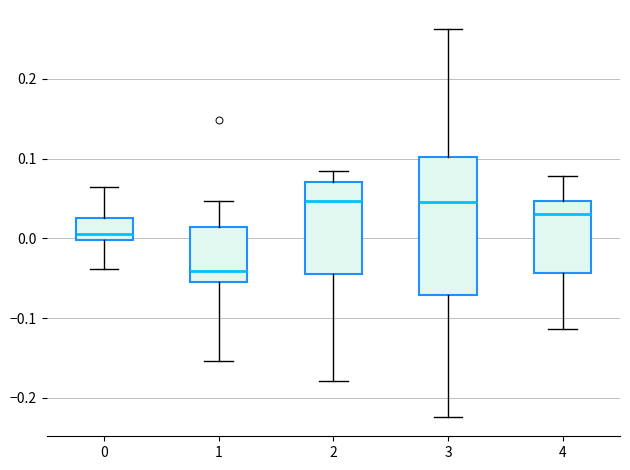

Which box is the tallest, from its lower edge to its upper edge?

3